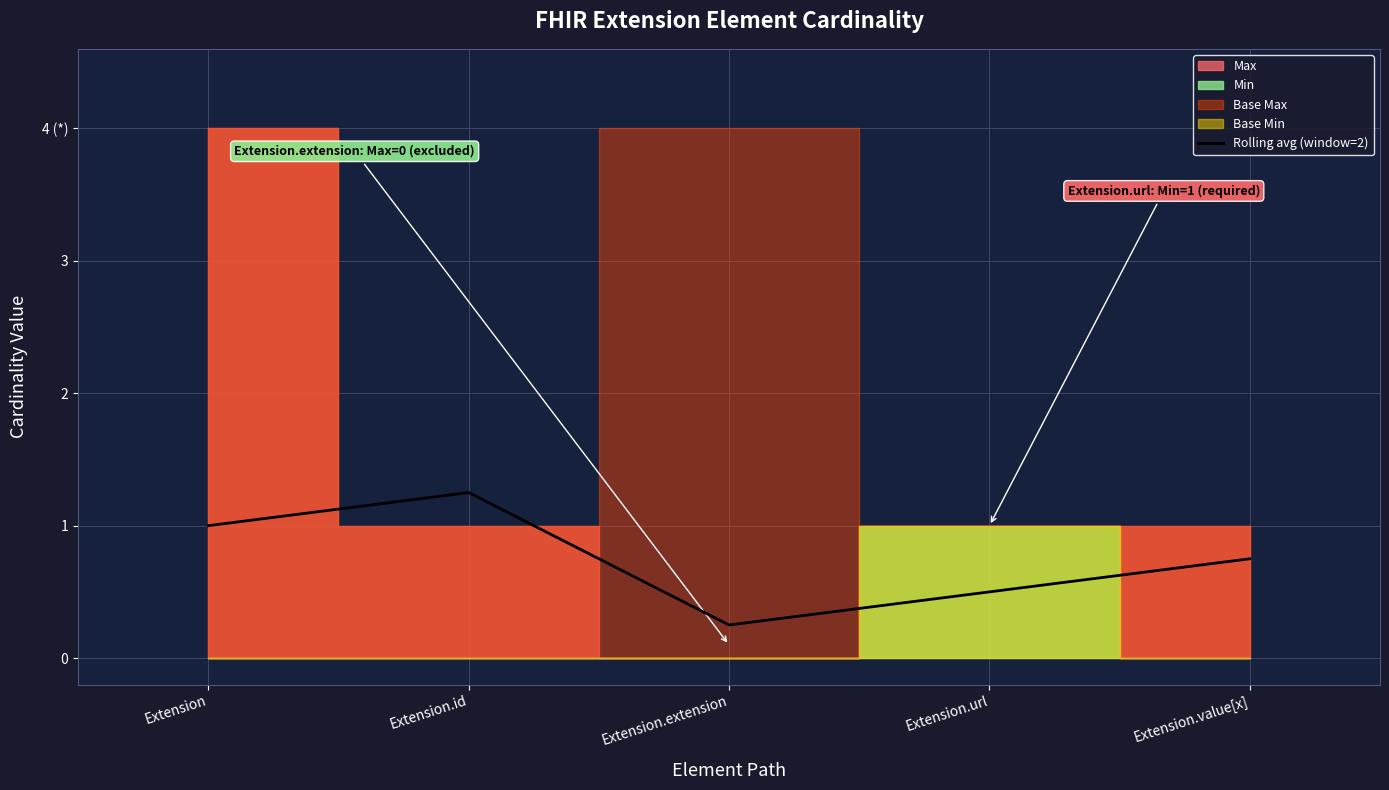

Rank the categories by value from highest to lowest.

Extension.id, Extension, Extension.value[x], Extension.url, Extension.extension